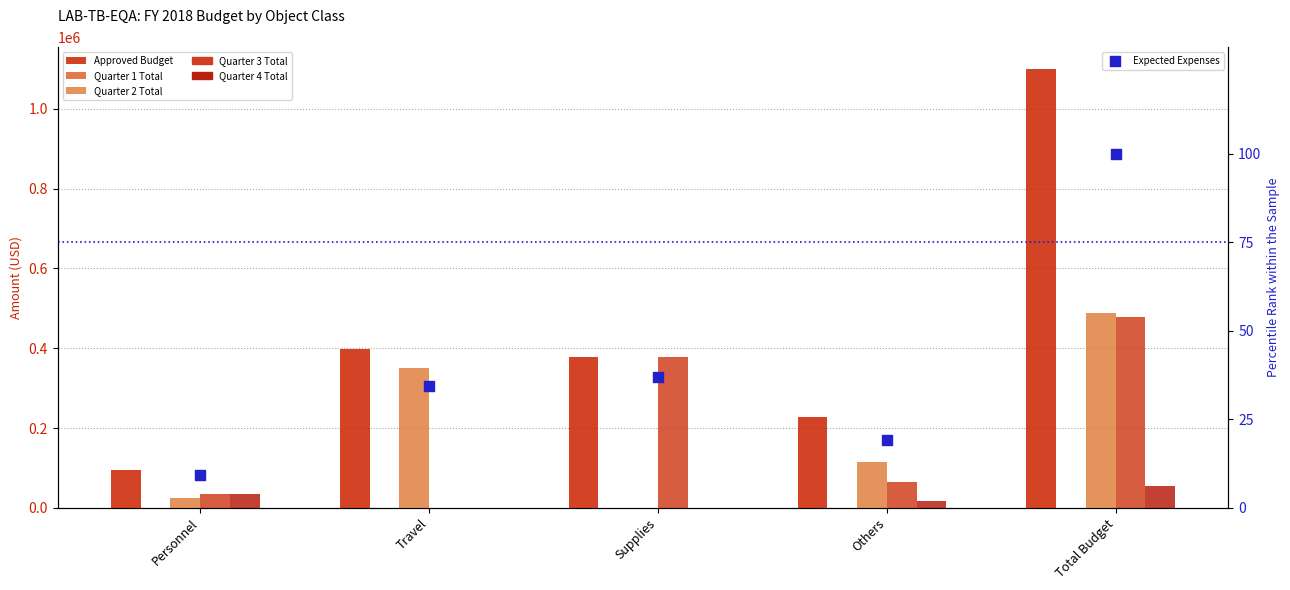

At which category is the sum across all series the highest?

Total Budget